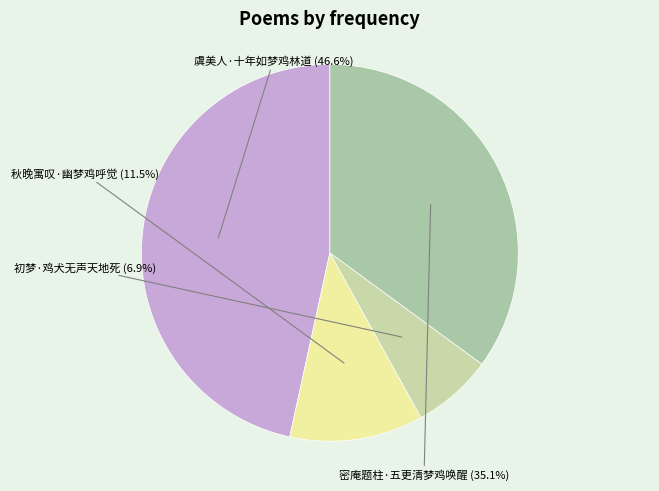

What is the smallest slice in the pie chart?

初梦·鸡犬无声天地死